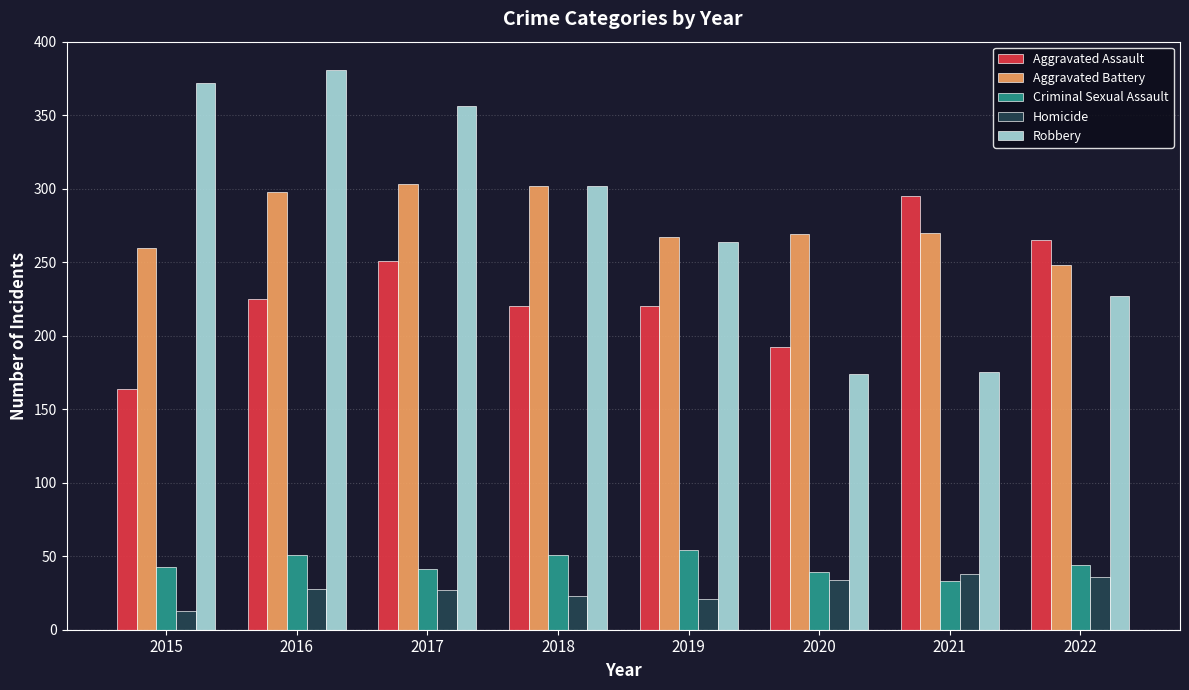

Which series has the widest spread of values?

Robbery